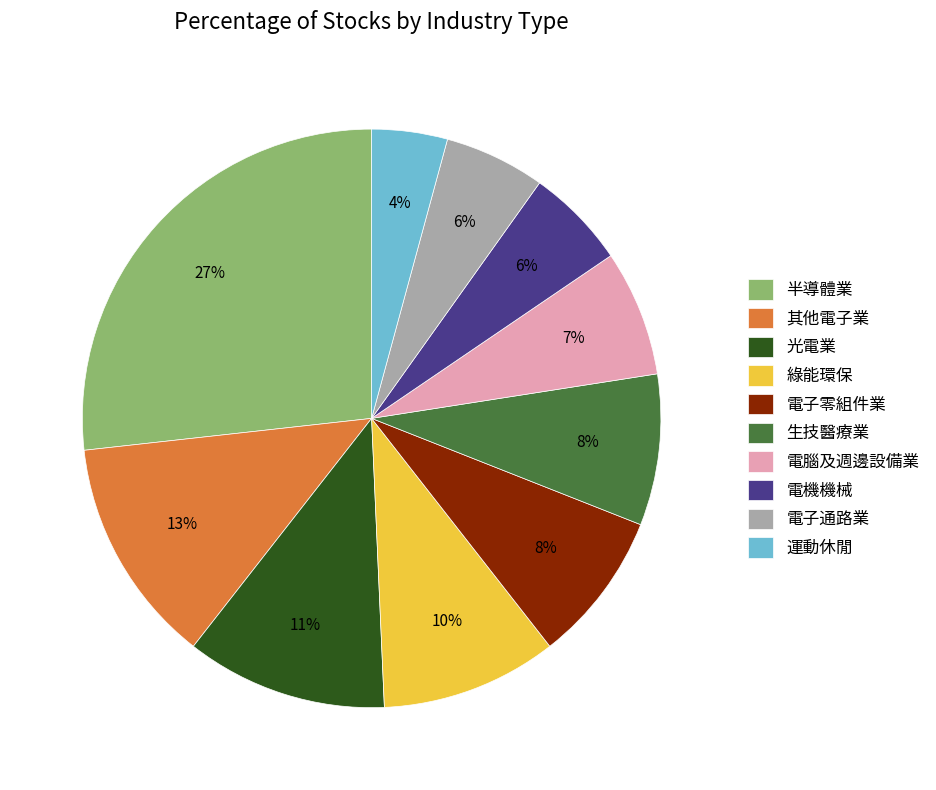

Does any single category account for the majority?

No